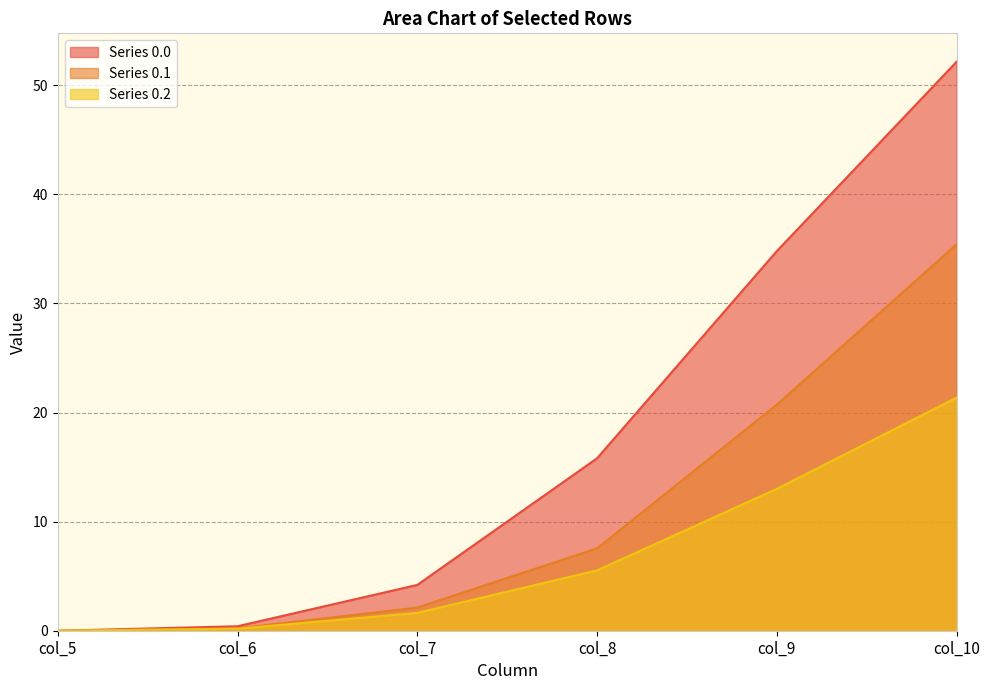

What is the greatest value displayed?

52.2